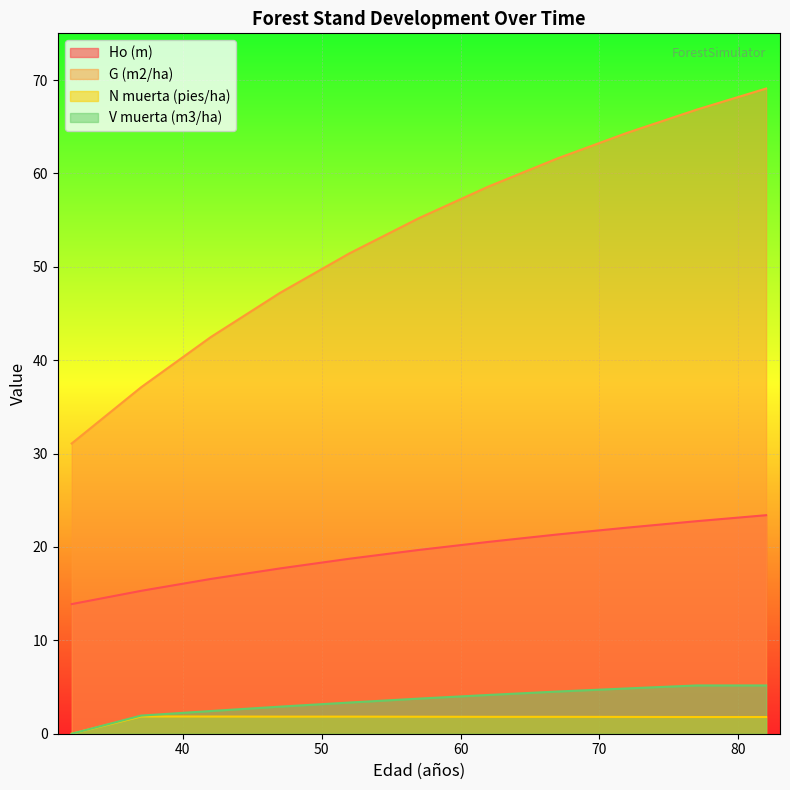

What is the value of the G (m2/ha) point at the 5th from the left?

51.4